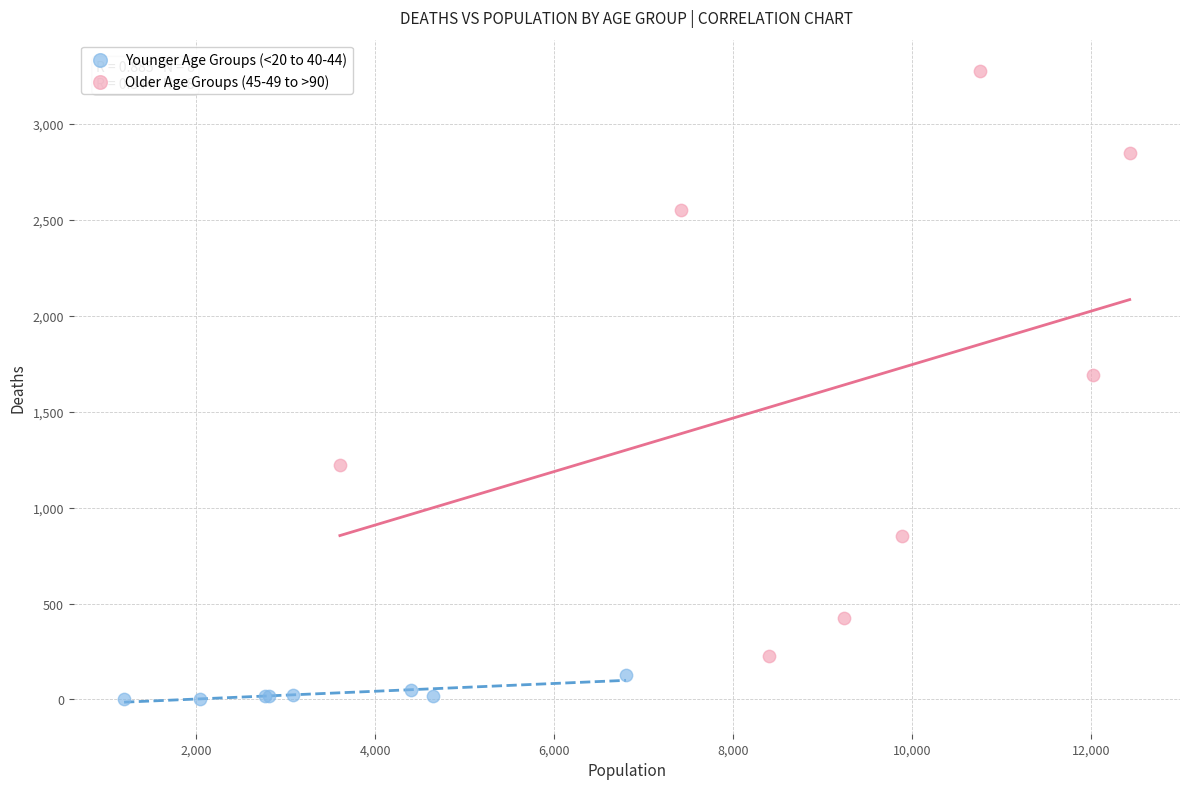

Which series reaches the maximum Y coordinate?

Older Age Groups (45-49 to >90)